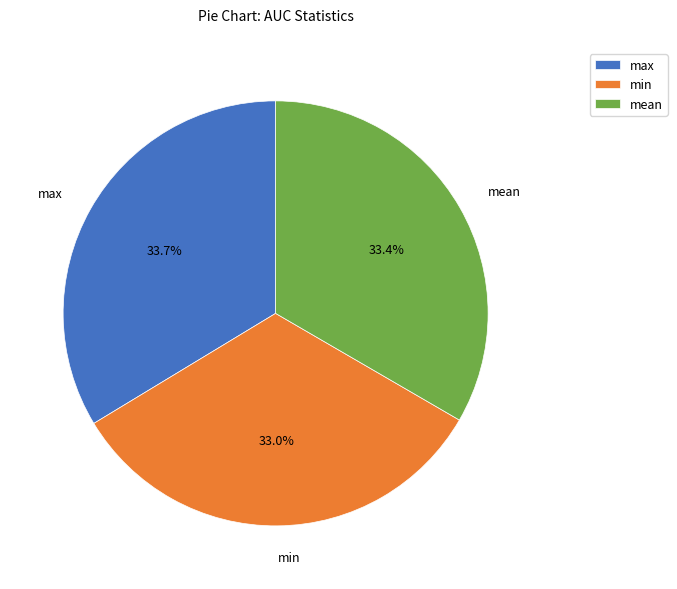

Is there a majority slice in this chart?

No